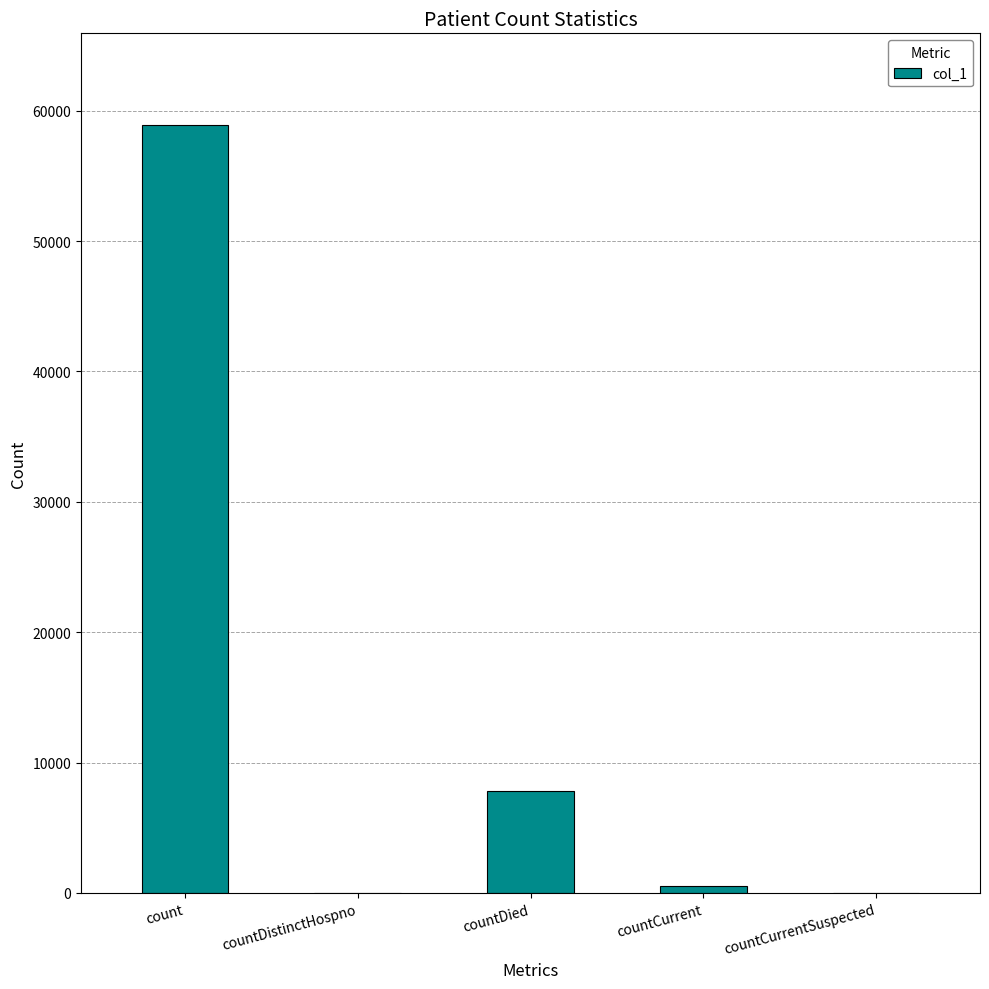

Which label corresponds to the largest value in the chart?

count